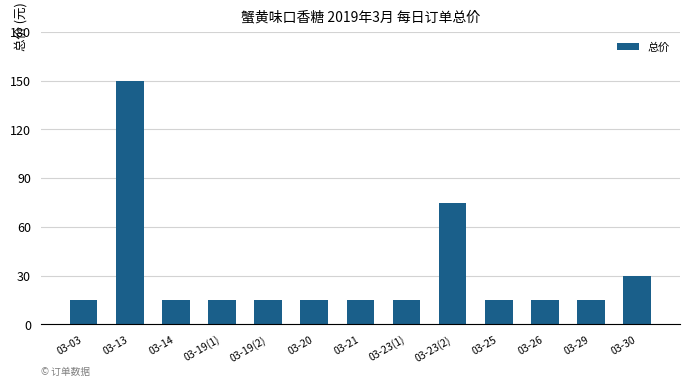

What is the value of the 8th bar from the left?

15